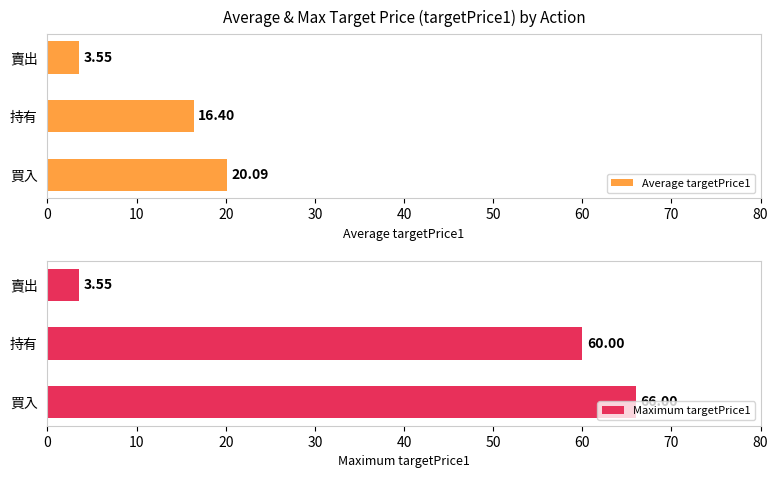

How many data points in Maximum targetPrice1 are less than 60?

1